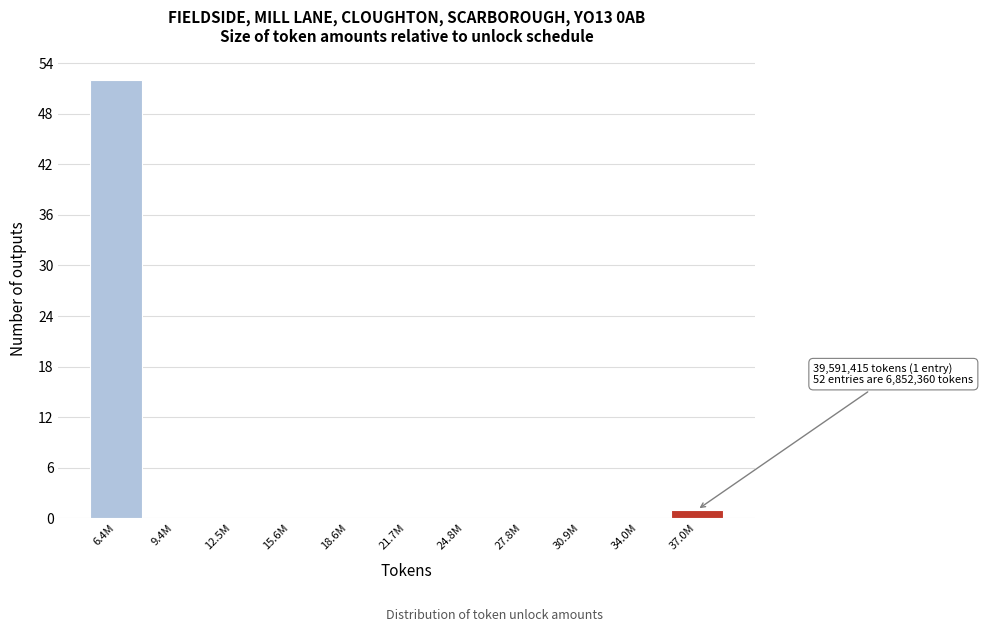

Reading left to right, transcribe all the data shown in this chart.

6.4M=52	9.4M=0	12.5M=0	15.6M=0	18.6M=0	21.7M=0	24.8M=0	27.8M=0	30.9M=0	34.0M=0	37.0M=1